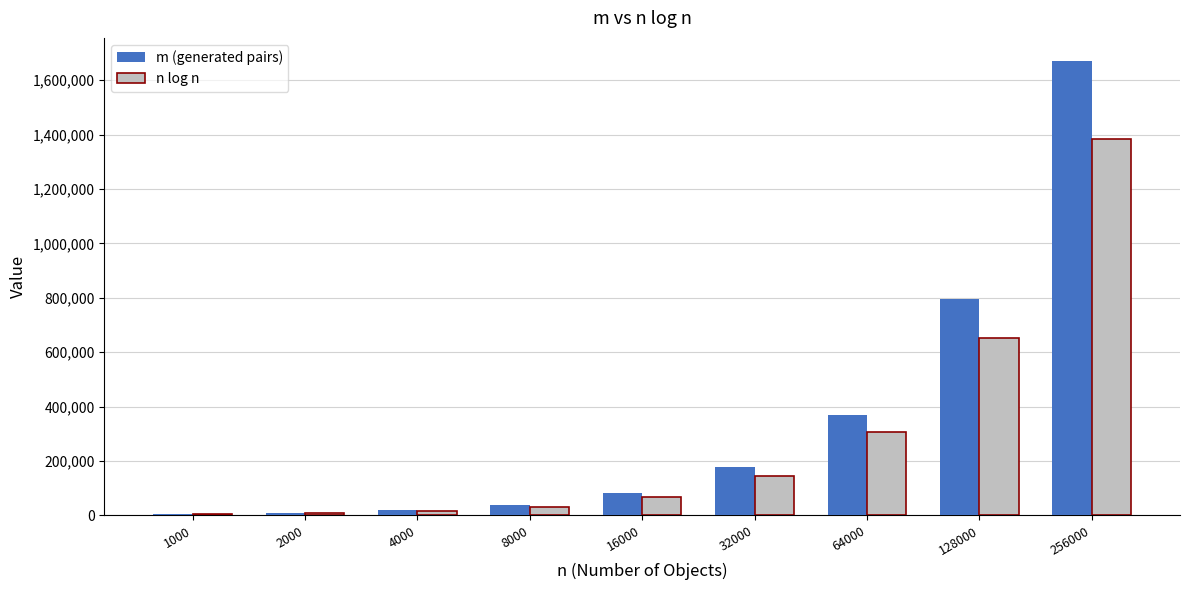

Does the chart contain stacked bars?

No